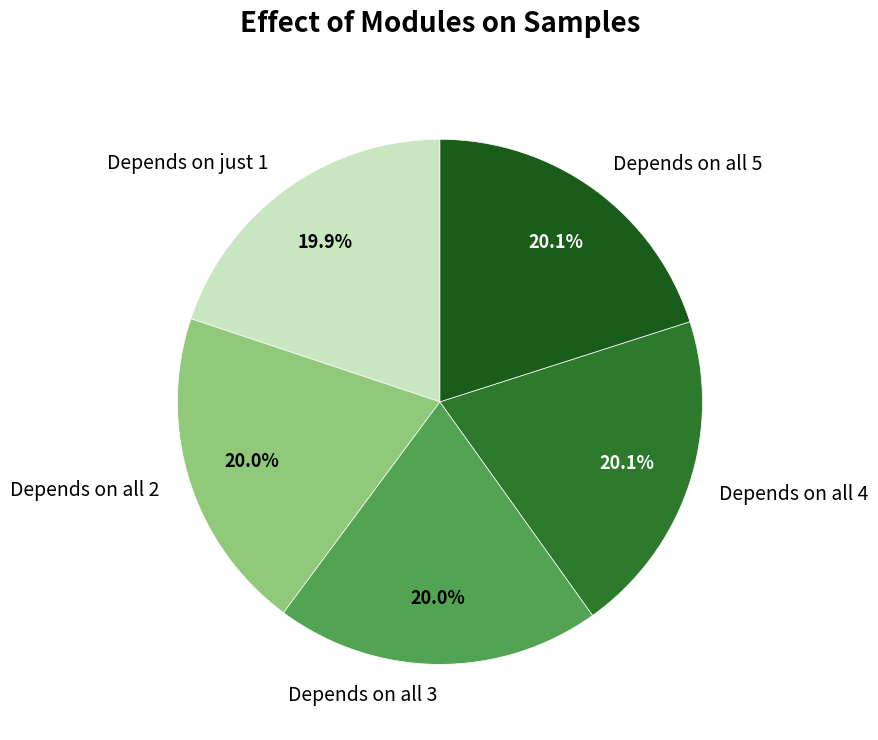

Does Depends on all 3 account for over 50% of the chart?

No